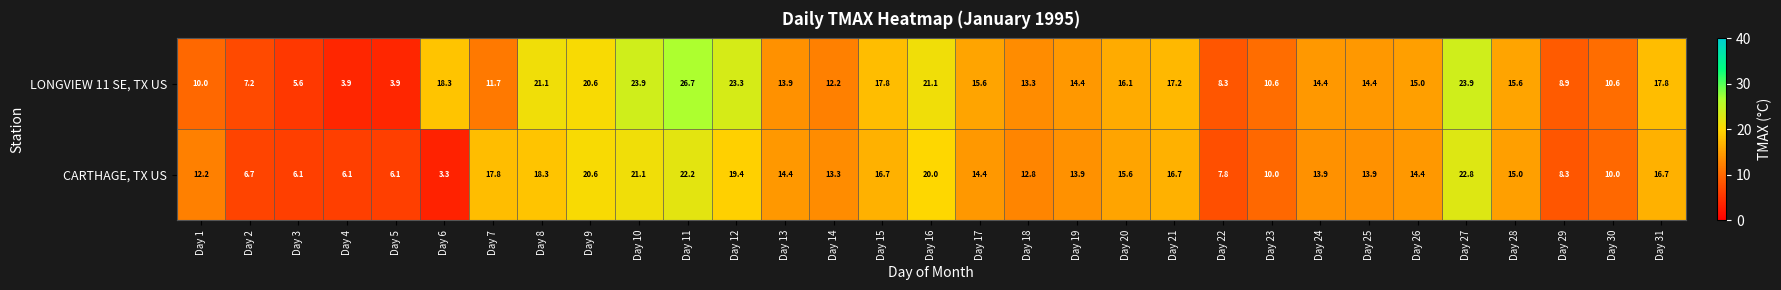

Is it true that CARTHAGE, TX US equals 16.7 at Day 15?

True